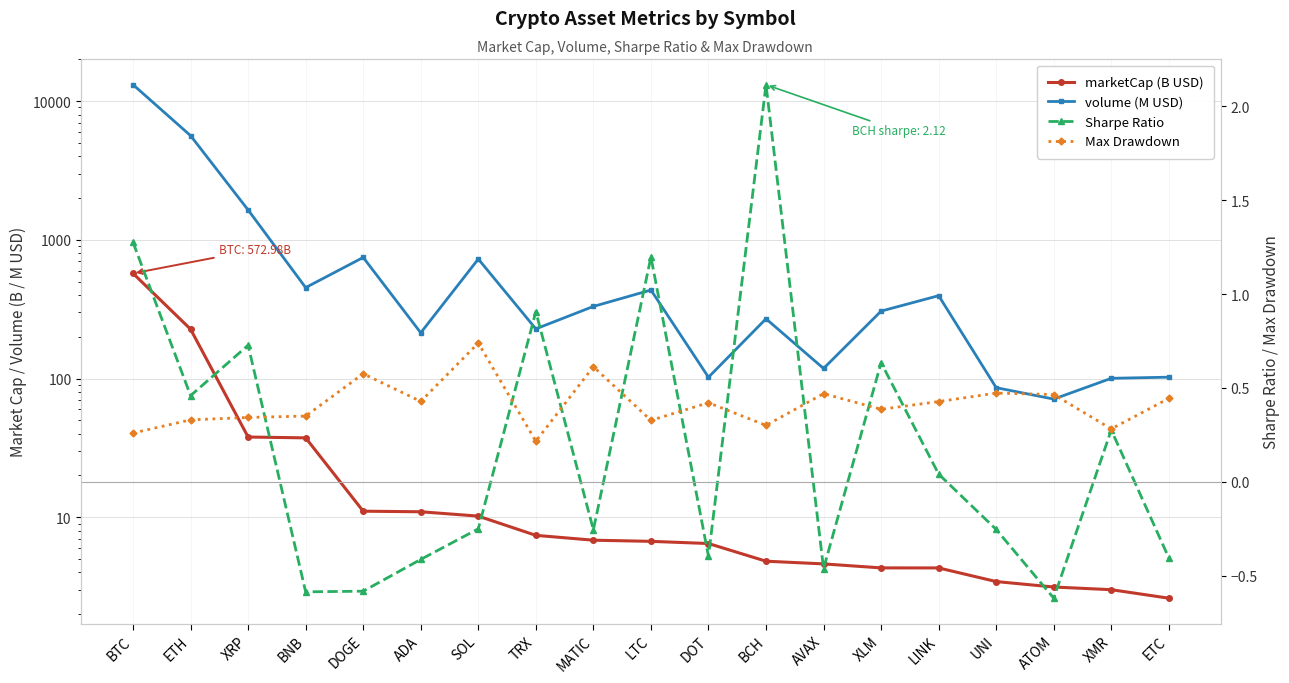

At which label does marketCap (B USD) first exceed 6?

BTC